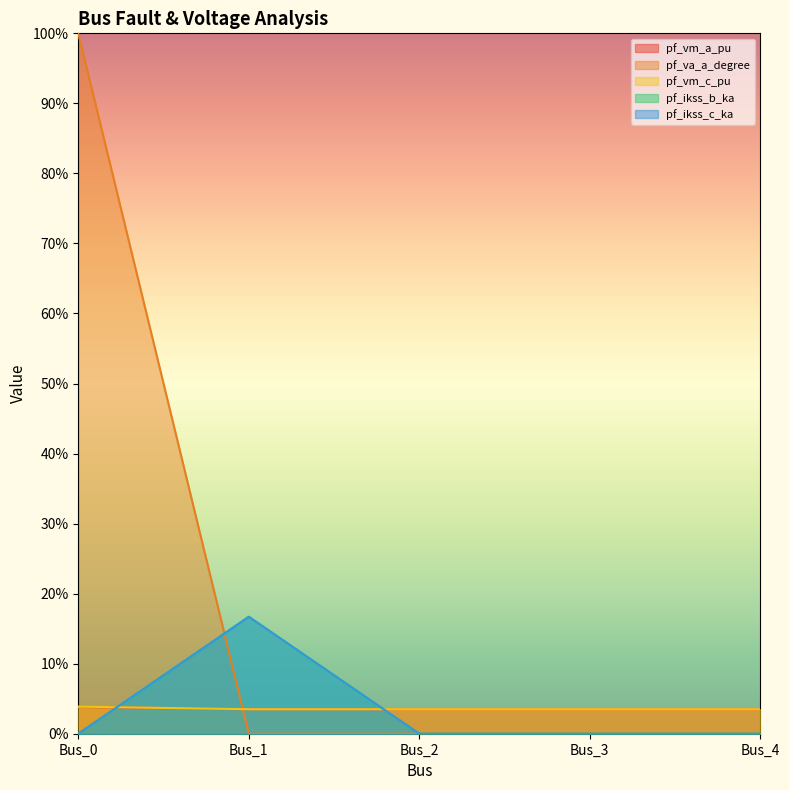

Which series changed the most between Bus_3 and Bus_4?

pf_va_a_degree